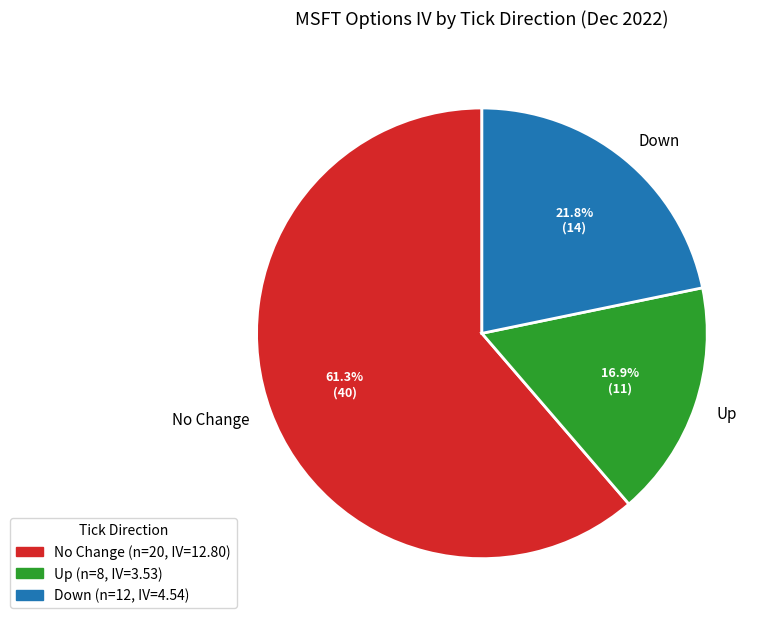

Which slice represents more than half of the pie?

No Change